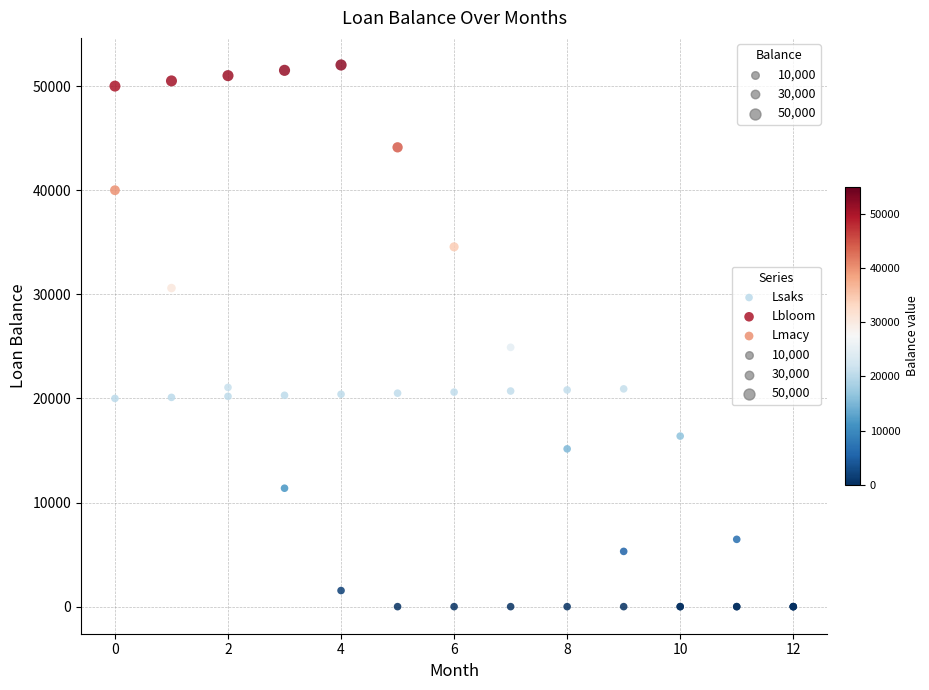

Which series contains the highest Y value?

Lbloom